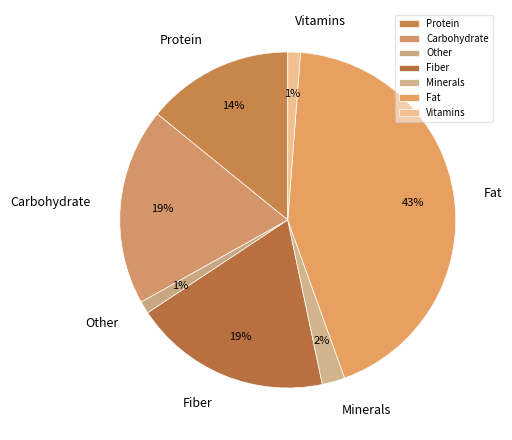

Combined, do Fat and Carbohydrate account for over 50%?

Yes